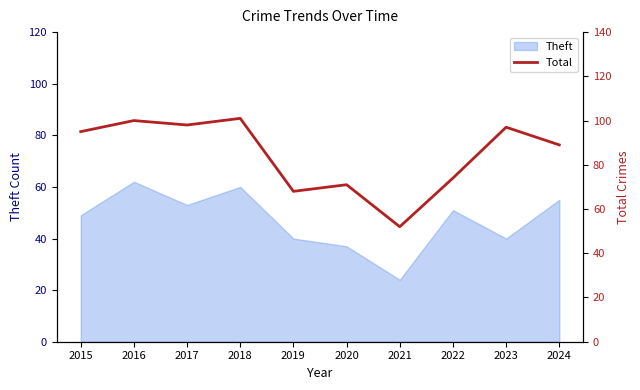

Between 2018 and 2021, which is larger?

2018